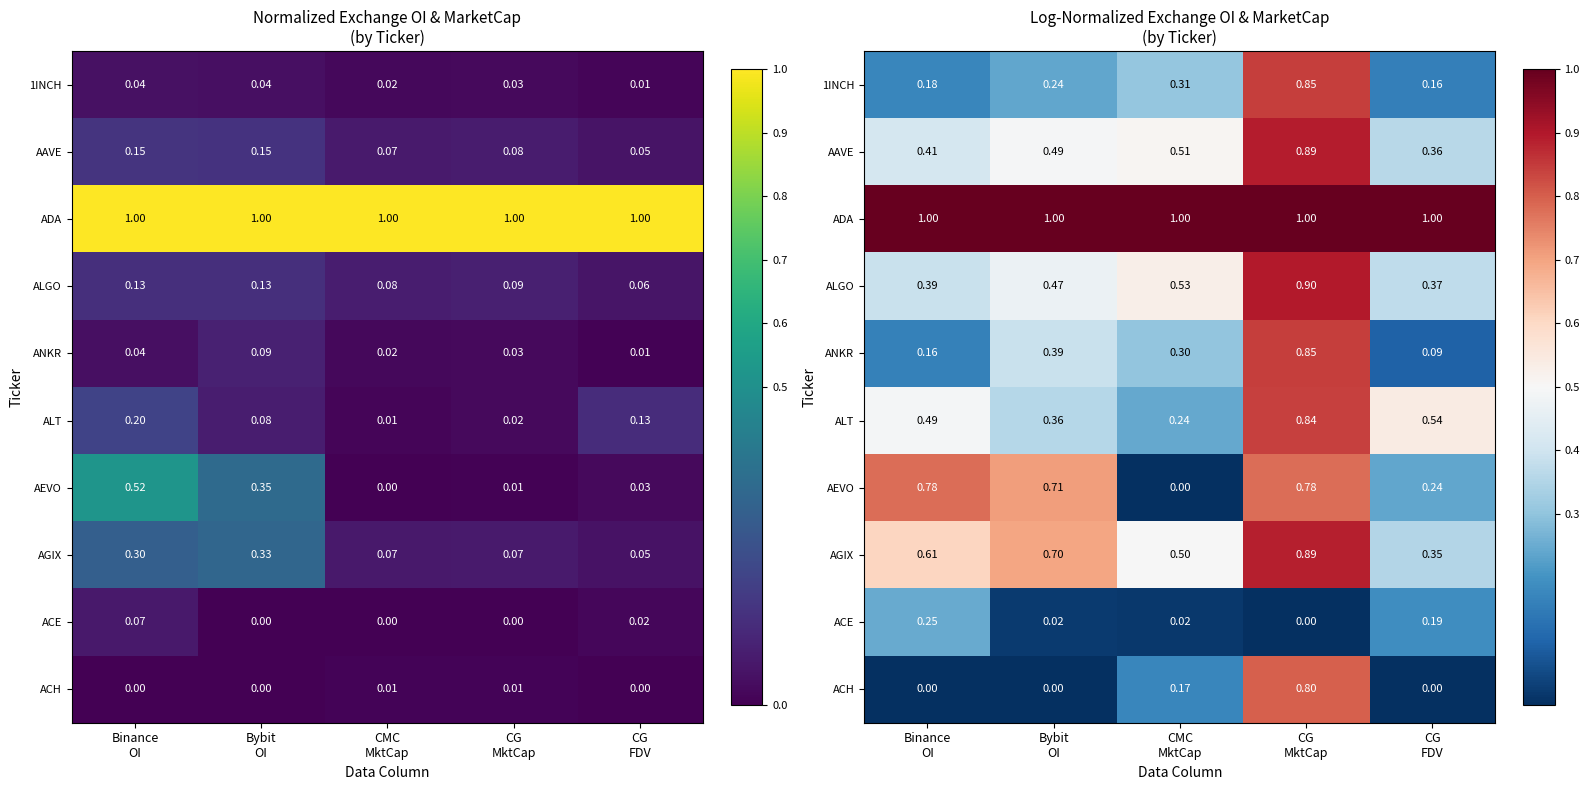

At CG FDV, list the series in order from largest to smallest.

ADA, ALT, ALGO, AAVE, AGIX, AEVO, ACE, 1INCH, ANKR, ACH